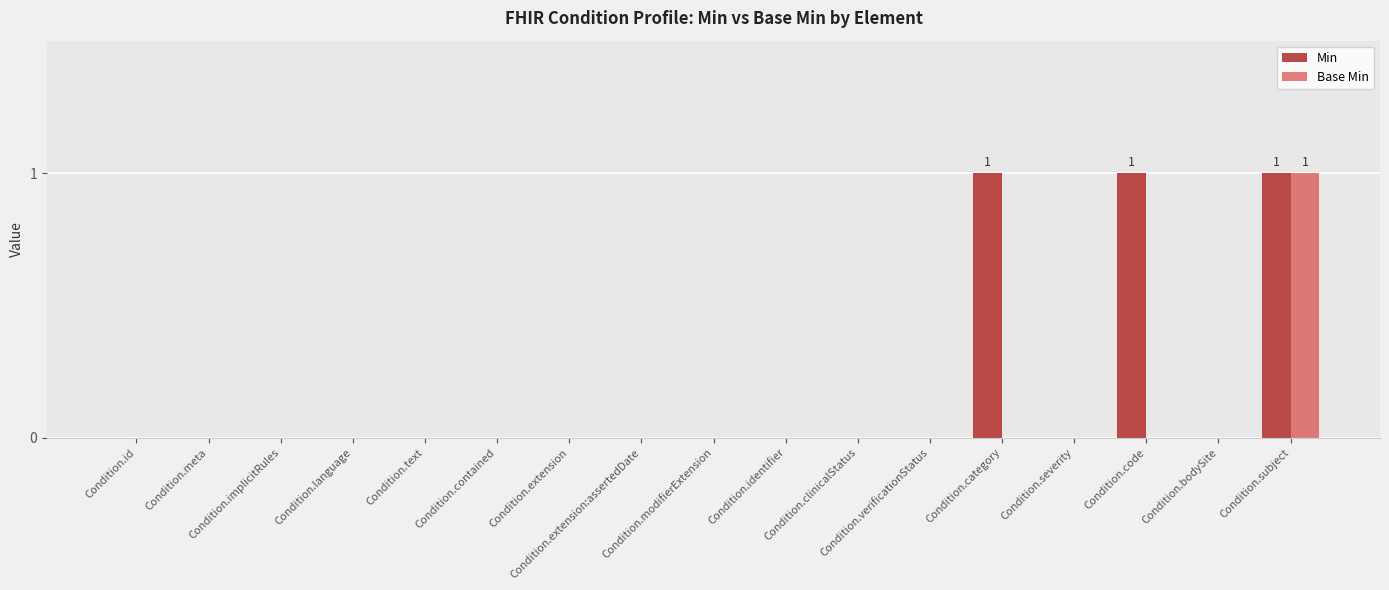

Which series has the widest spread of values?

Min